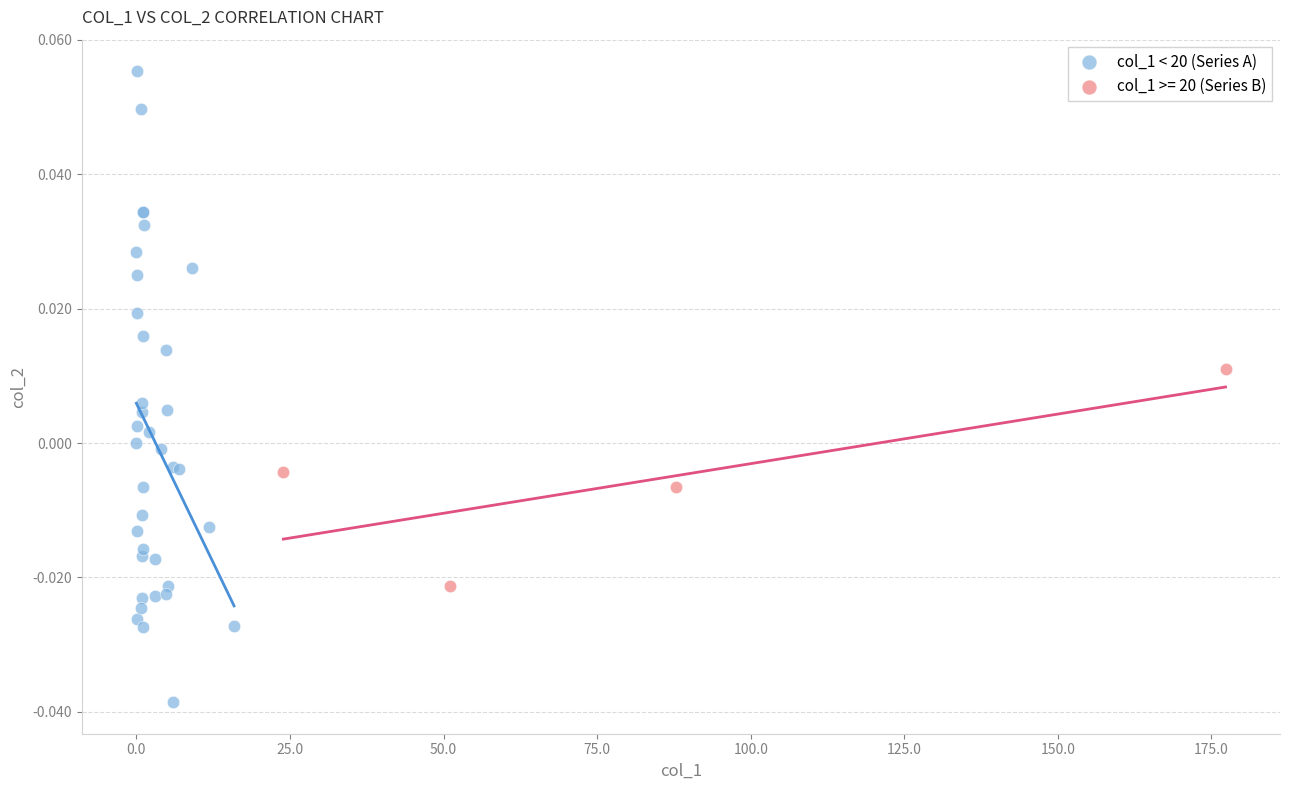

Which series contains the lowest Y value?

col_1 < 20 (Series A)